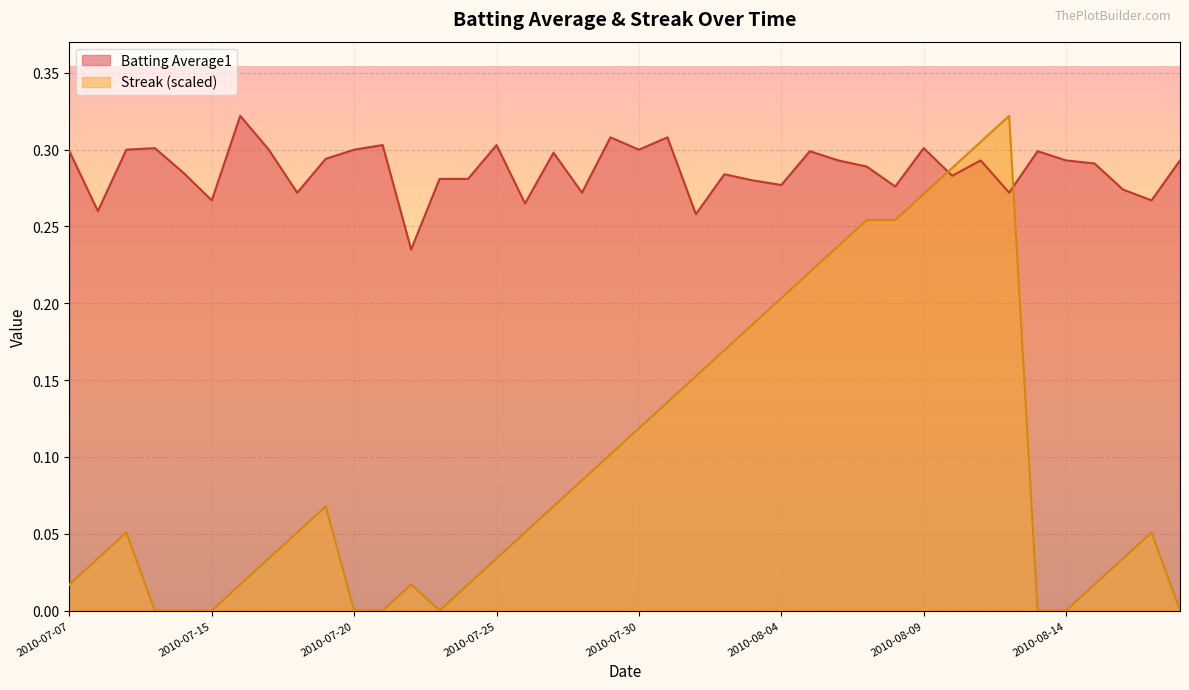

In Batting Average1, how many points are lower than both neighbors (excluding endpoints)?

13